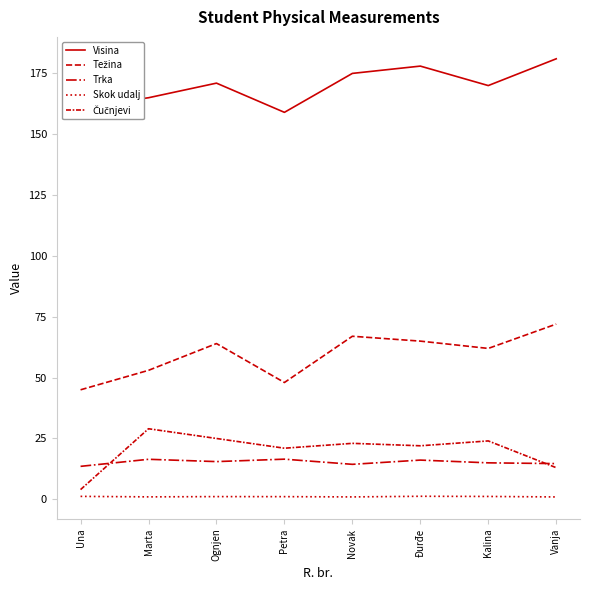

What is the lowest value of the Težina series?

45.0